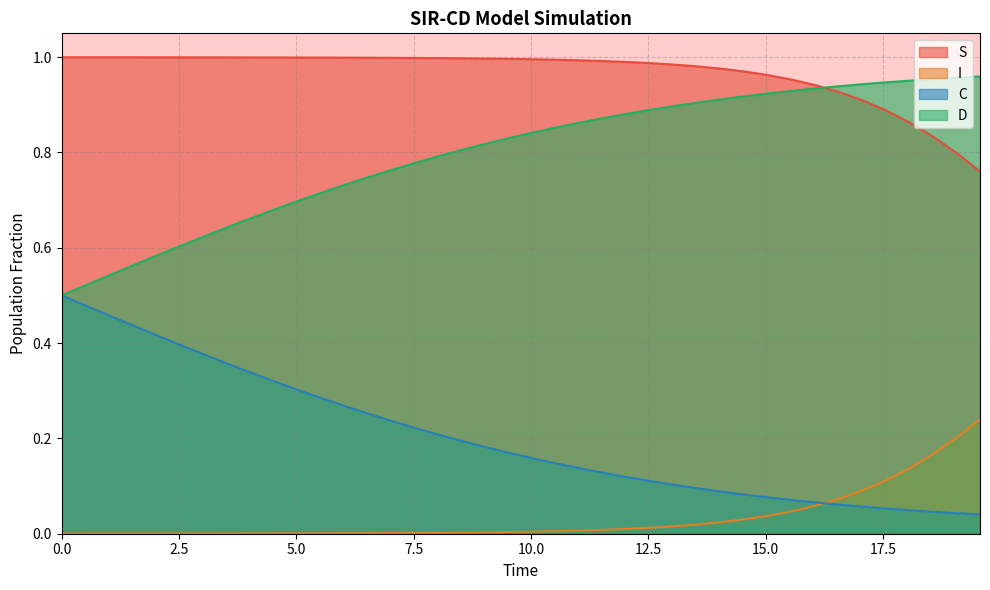

What is the value of the D point at the 26th from the left?

0.9